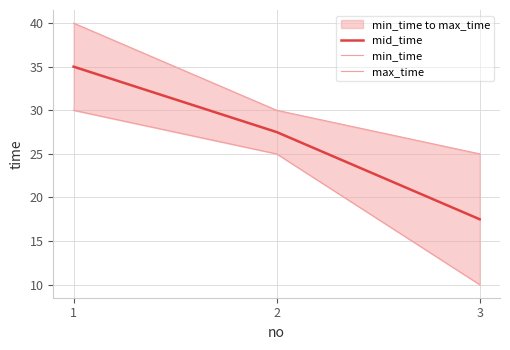

At which label is min_time closest to 20?

2